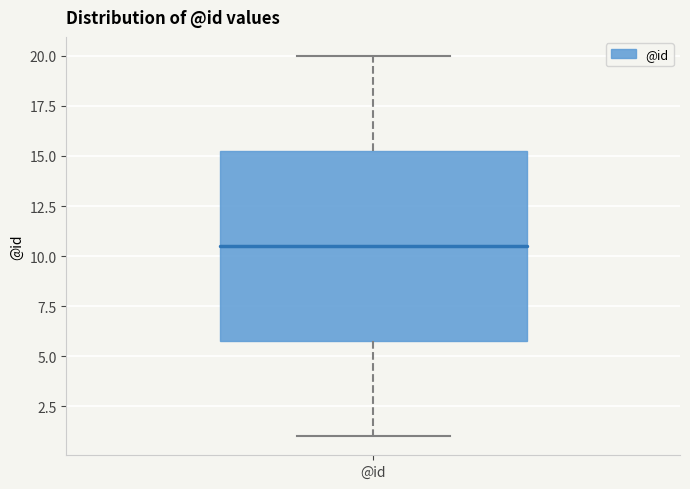

Where does the median line of the box for @id sit on the y-axis? The values are not printed on the chart, so give them approximately, as read against the axis.

10.5